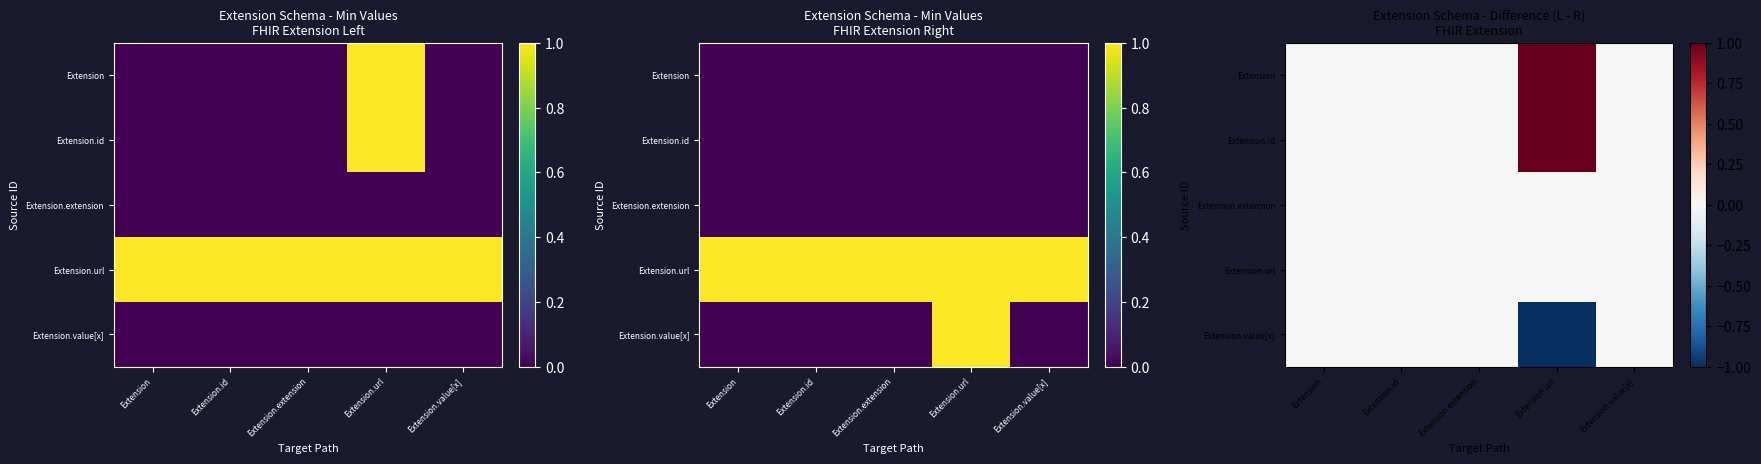

At which label does Extension.extension reach its minimum?

Extension